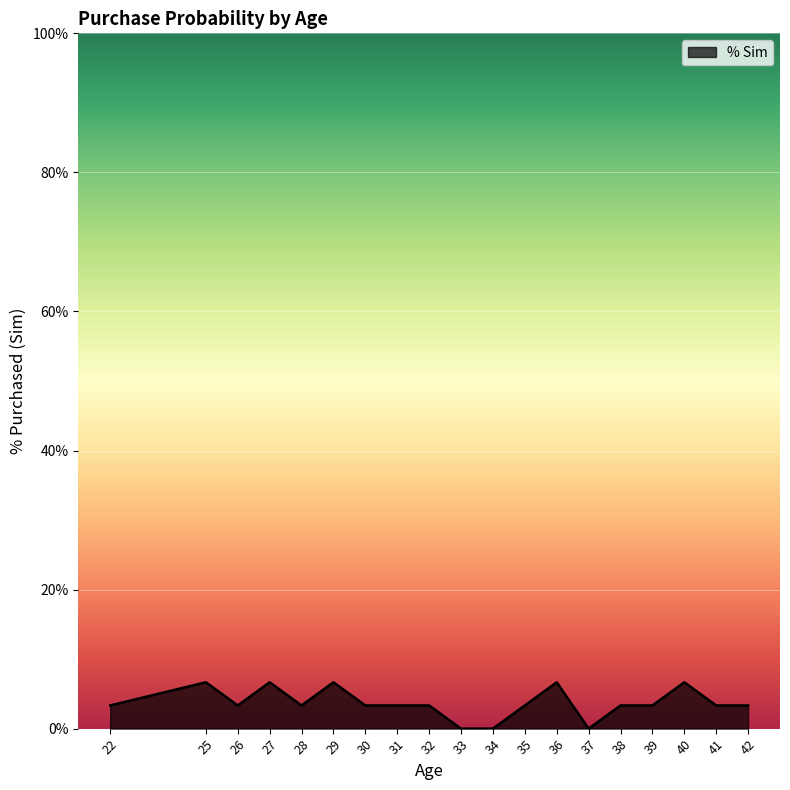

The chart shows a value of 6.7 at 40. True or false?

True